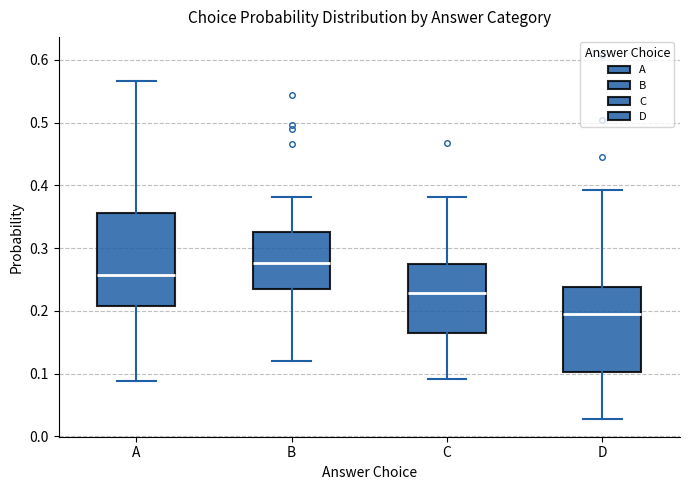

Where does the median line of the box for C sit on the y-axis? The values are not printed on the chart, so give them approximately, as read against the axis.

0.23